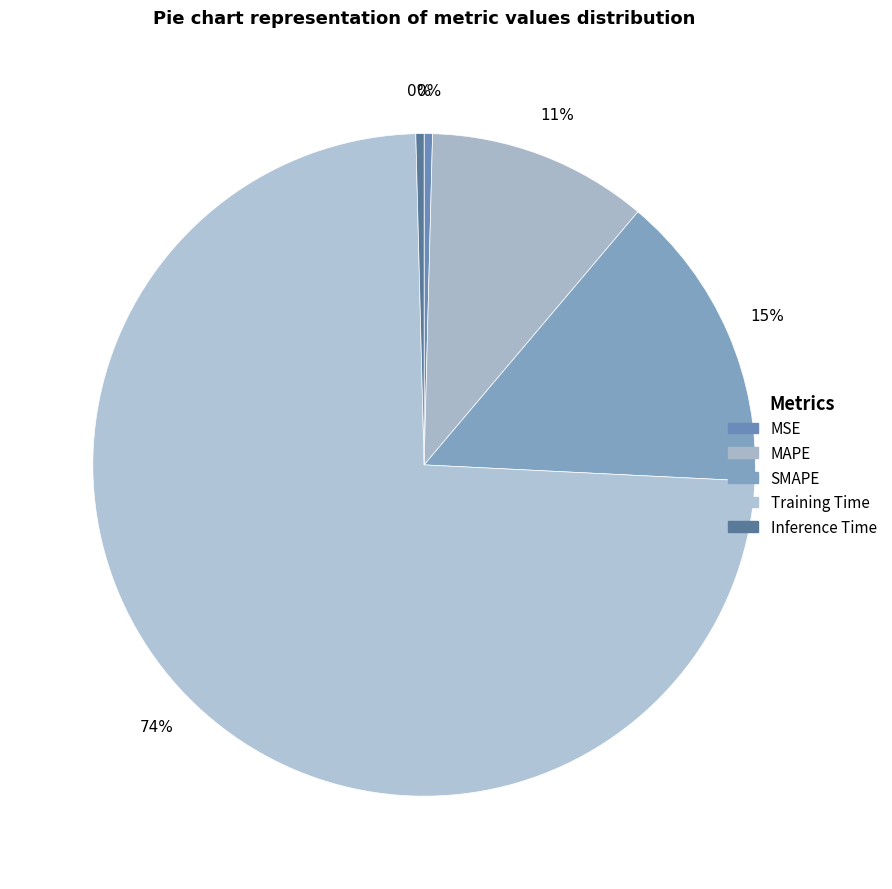

Which category has the biggest portion of the pie?

Training Time